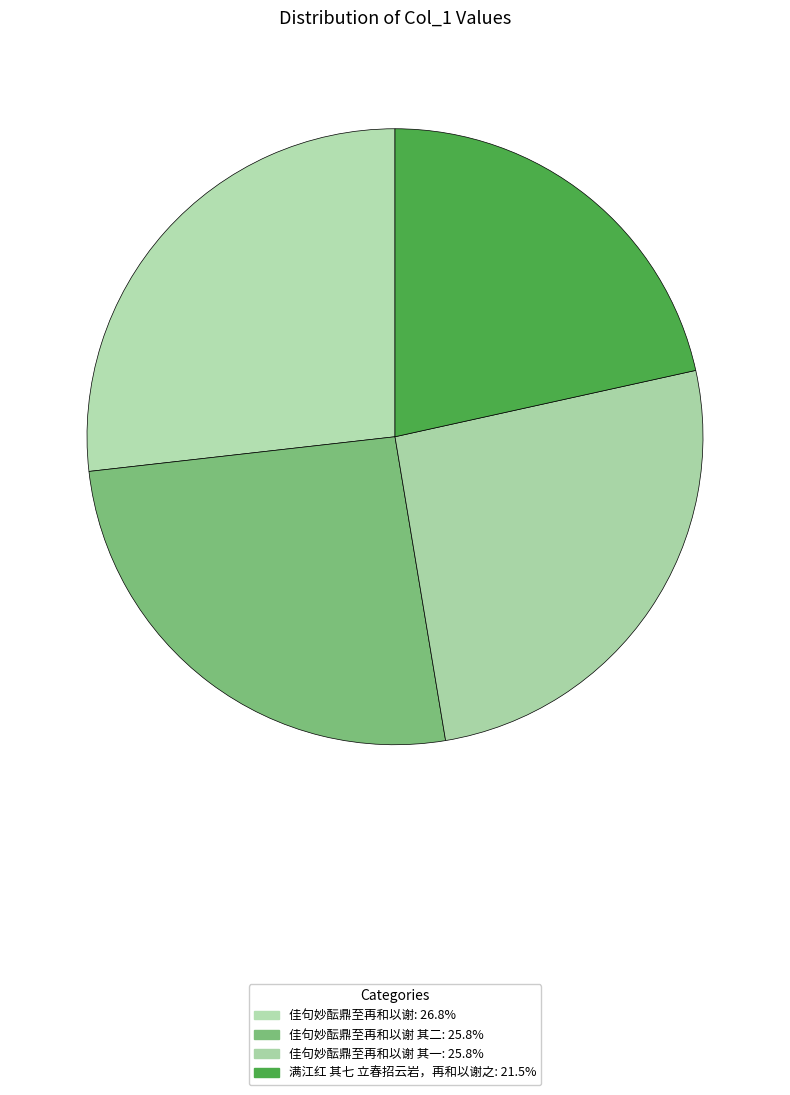

Count the number of slices in the pie.

4